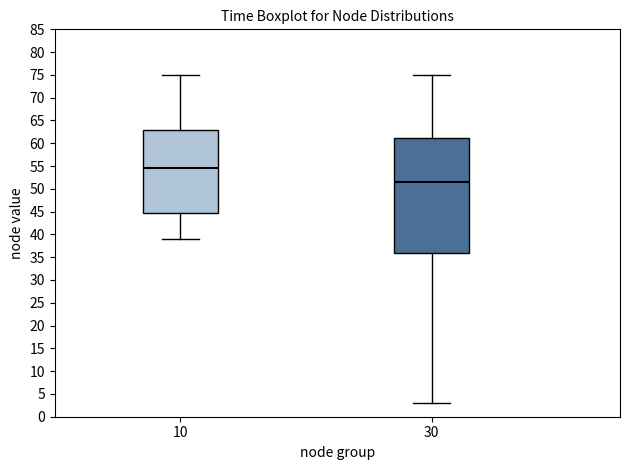

Where is the upper edge of the box at x = 30 on the y-axis? The values are not printed on the chart, so give them approximately, as read against the axis.

61.5